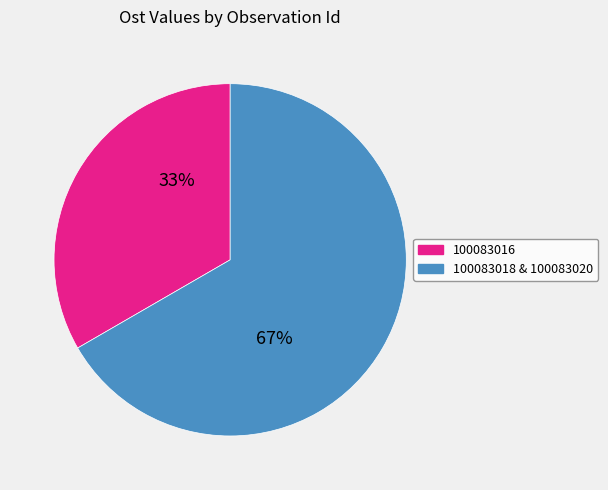

To the nearest percent, what is the average slice percentage?

50%